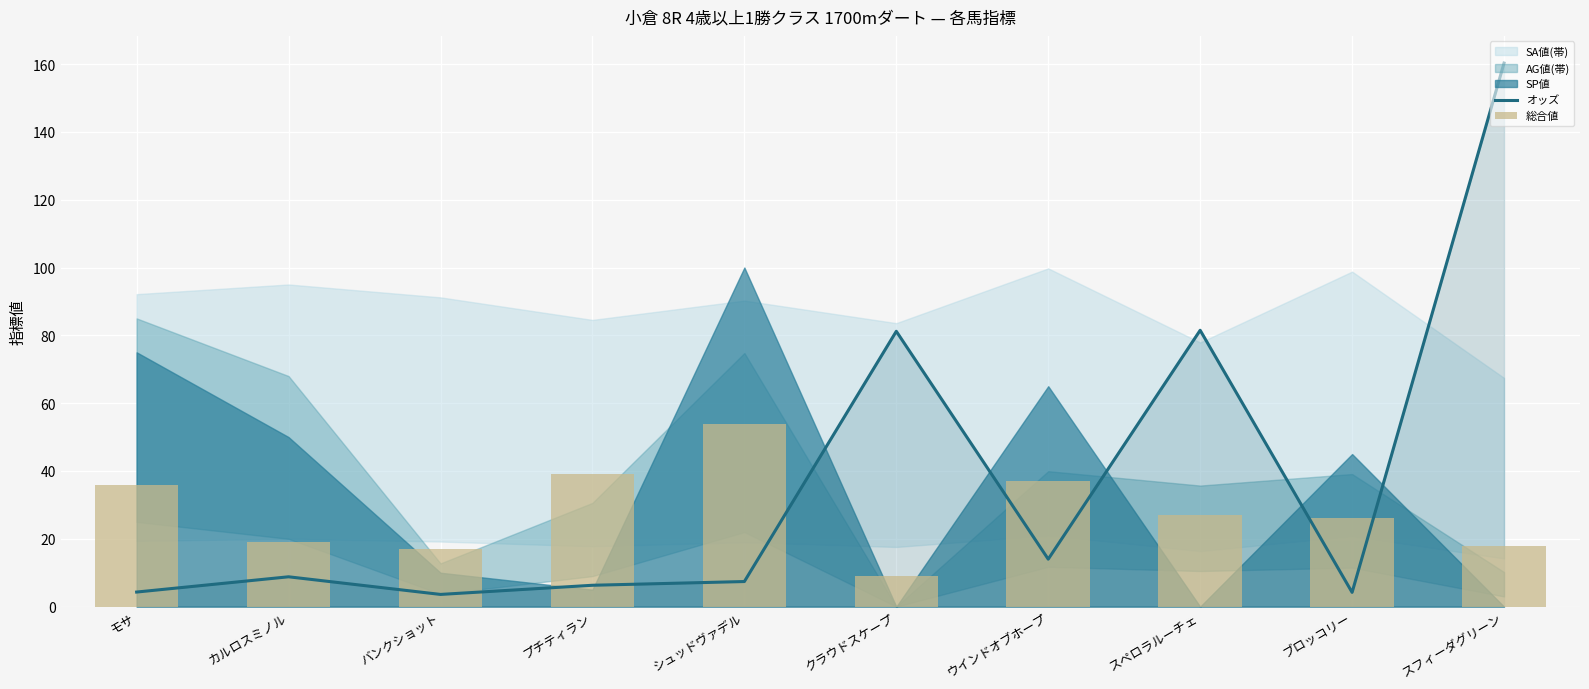

Is the value of 総合値 at バンクショット greater than the value of オッズ at スペロラルーチェ?

No